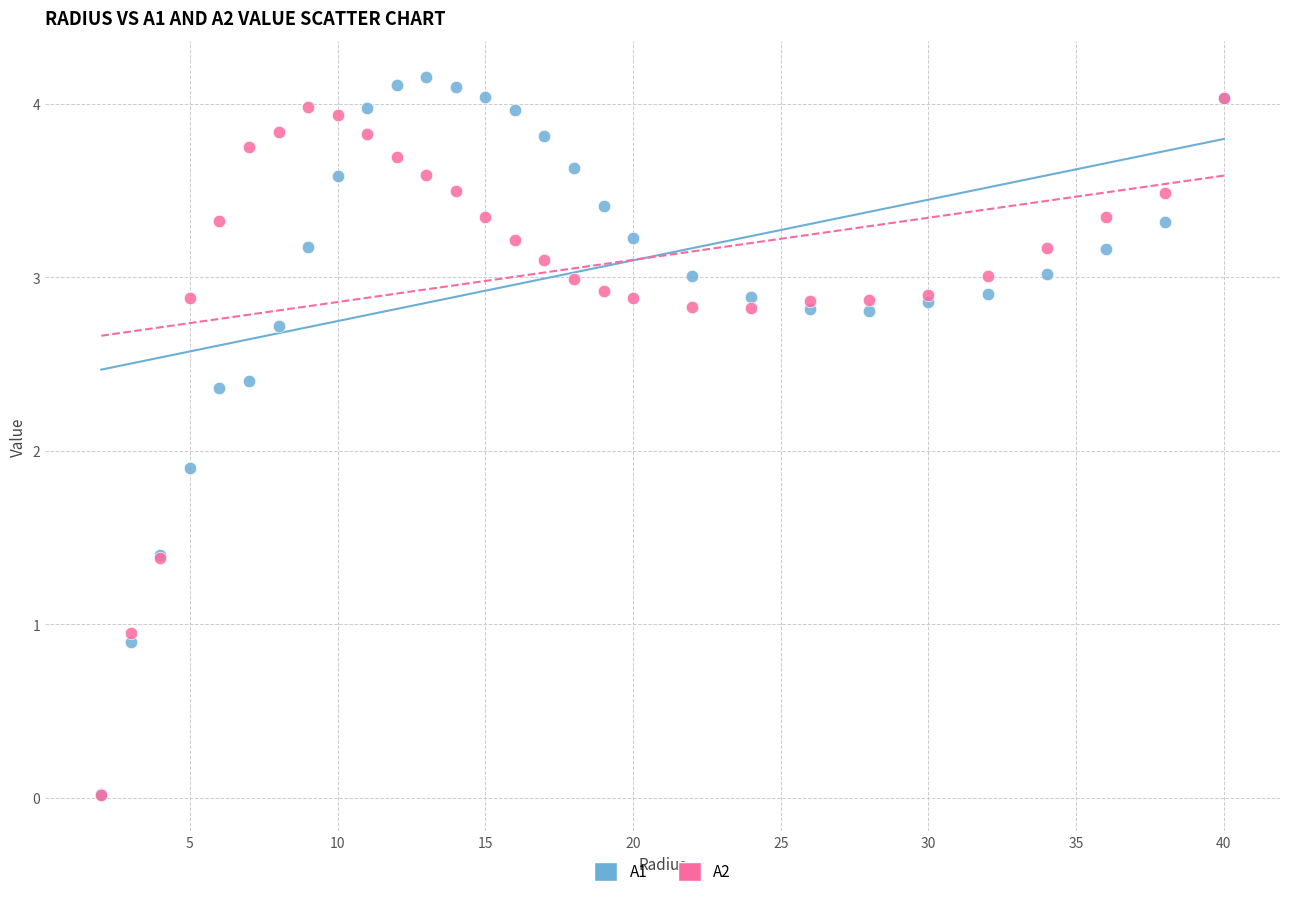

What are all the series names shown in the legend?

A1, A2